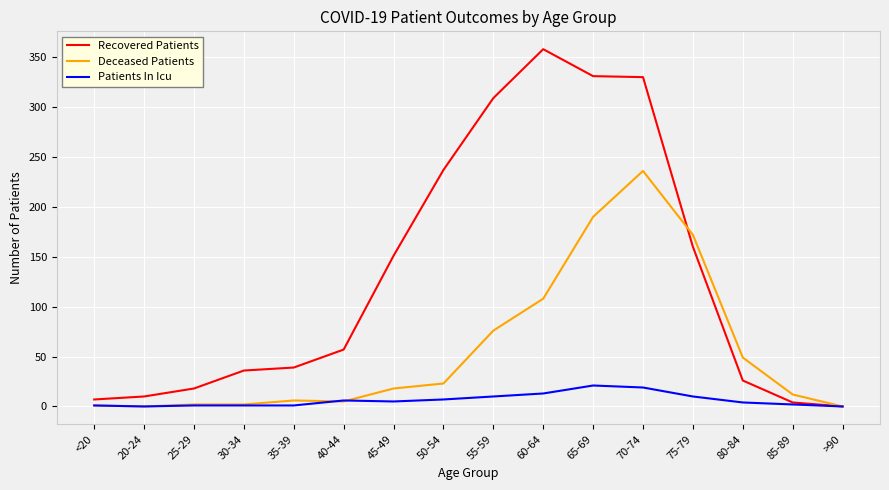

Is the value of Deceased Patients at <20 greater than the value of Recovered Patients at 40-44?

No